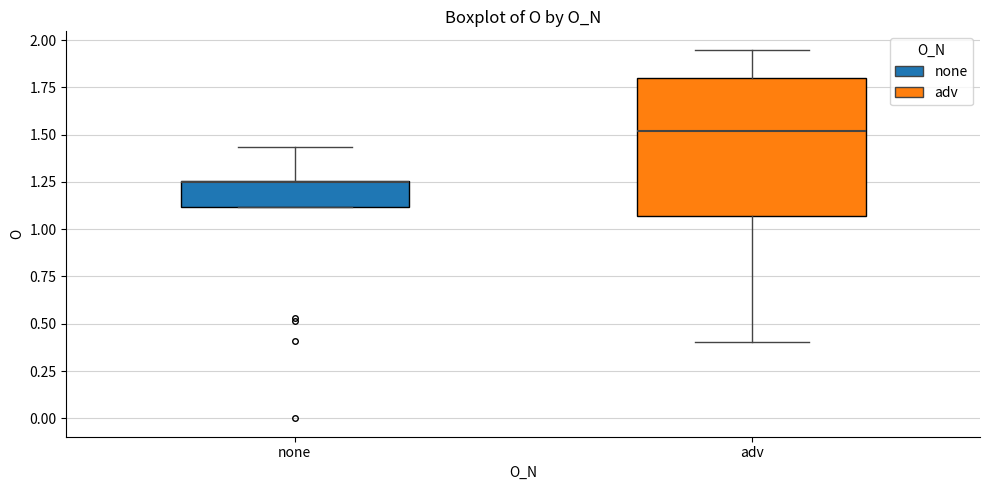

Reading left to right, transcribe this box plot: for each box, give where its median line is, the range the box spans, and where its two whiskers end, as read against the y-axis. The values are not printed on the chart, so give them approximately, as read against the axis.

none: median 1.25 (drawn on the box's upper edge), box 1.10 to 1.25, whiskers 1.10 to 1.45
adv: median 1.50, box 1.05 to 1.80, whiskers 0.40 to 1.95